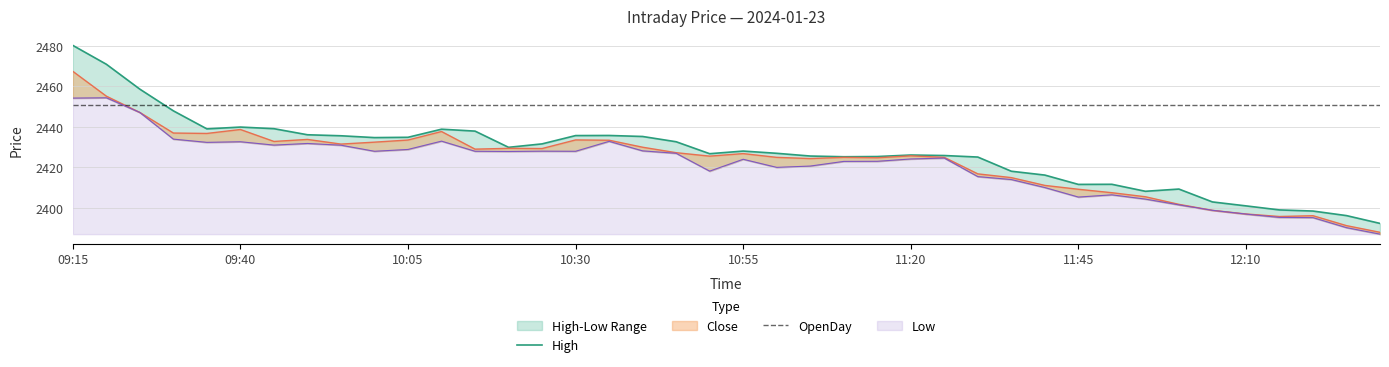

Reading left to right, what are all the values shown in this chart?

High: 09:15=2480.2	09:20=2470.9	09:25=2458.7	09:30=2447.9	09:35=2439.1	09:40=2439.9	09:45=2439.2	09:50=2436.2	09:55=2435.7	10:00=2434.8	10:05=2434.9	10:10=2438.9	10:15=2437.9	10:20=2429.9	10:25=2431.7	10:30=2435.8	10:35=2435.8	10:40=2435.3	10:45=2432.7	10:50=2426.8	10:55=2428.1	11:00=2427.0	11:05=2425.7	11:10=2425.3	11:15=2425.4	11:20=2426.2	11:25=2425.9	11:30=2425.2	11:35=2418.2	11:40=2416.2	11:45=2411.7	11:50=2411.7	11:55=2408.2	12:00=2409.3	12:05=2403.0	12:10=2401.1	12:15=2399.1	12:20=2398.5	12:25=2396.2	12:30=2392.4
Close: 09:15=2467.4	09:20=2455.2	09:25=2447.2	09:30=2437.0	09:35=2436.8	09:40=2438.8	09:45=2432.8	09:50=2433.8	09:55=2431.6	10:00=2432.5	10:05=2433.6	10:10=2437.8	10:15=2429.1	10:20=2429.4	10:25=2429.3	10:30=2433.6	10:35=2433.4	10:40=2430.0	10:45=2427.3	10:50=2425.6	10:55=2426.8	11:00=2425.0	11:05=2424.4	11:10=2425.0	11:15=2424.8	11:20=2425.8	11:25=2425.0	11:30=2416.8	11:35=2415.0	11:40=2411.2	11:45=2409.2	11:50=2407.6	11:55=2405.6	12:00=2401.8	12:05=2398.8	12:10=2397.1	12:15=2395.8	12:20=2396.2	12:25=2391.3	12:30=2388.0
Low: 09:15=2454.2	09:20=2454.4	09:25=2447.2	09:30=2434.0	09:35=2432.4	09:40=2432.7	09:45=2431.1	09:50=2431.8	09:55=2431.0	10:00=2428.0	10:05=2428.9	10:10=2433.0	10:15=2428.0	10:20=2427.9	10:25=2428.1	10:30=2428.0	10:35=2432.9	10:40=2428.2	10:45=2427.0	10:50=2418.2	10:55=2424.1	11:00=2420.1	11:05=2420.7	11:10=2423.0	11:15=2423.1	11:20=2424.2	11:25=2424.7	11:30=2415.5	11:35=2414.1	11:40=2410.1	11:45=2405.4	11:50=2406.5	11:55=2404.4	12:00=2401.6	12:05=2398.8	12:10=2397.0	12:15=2395.3	12:20=2395.2	12:25=2390.3	12:30=2387.1